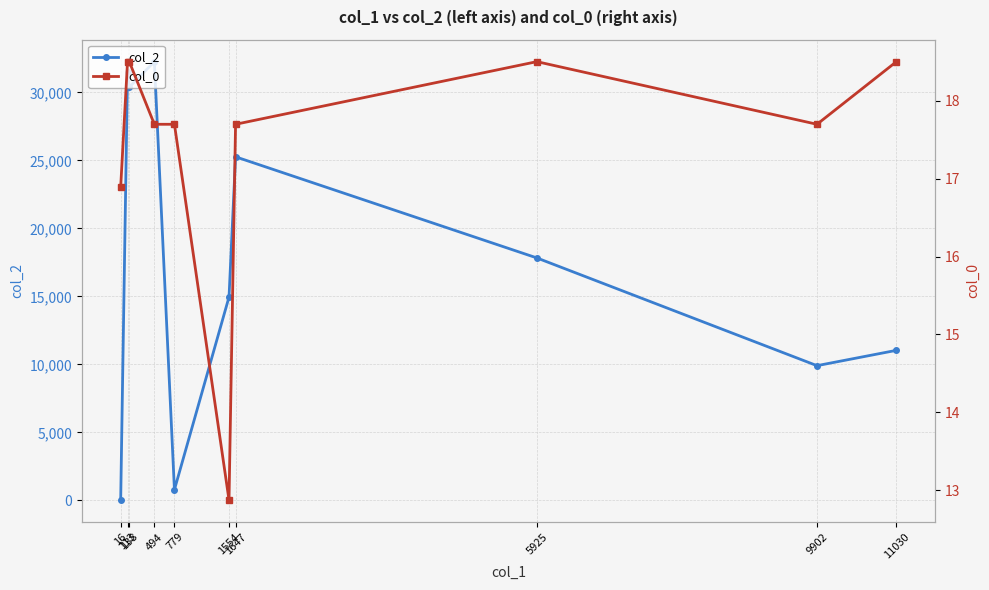

Between which two adjacent categories do col_0 and col_2 first intersect?

16 and 113